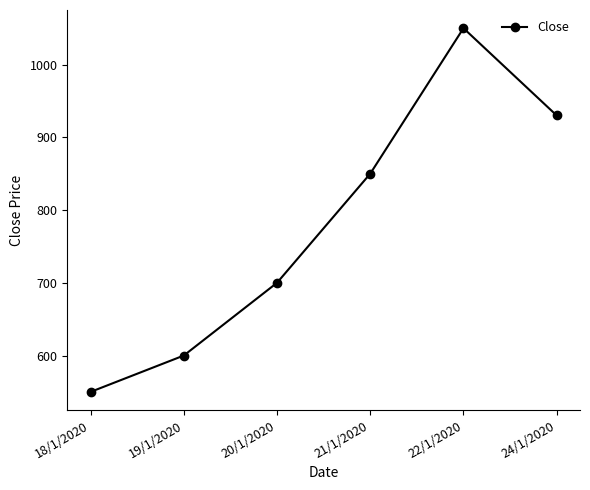

What is the average value?

780